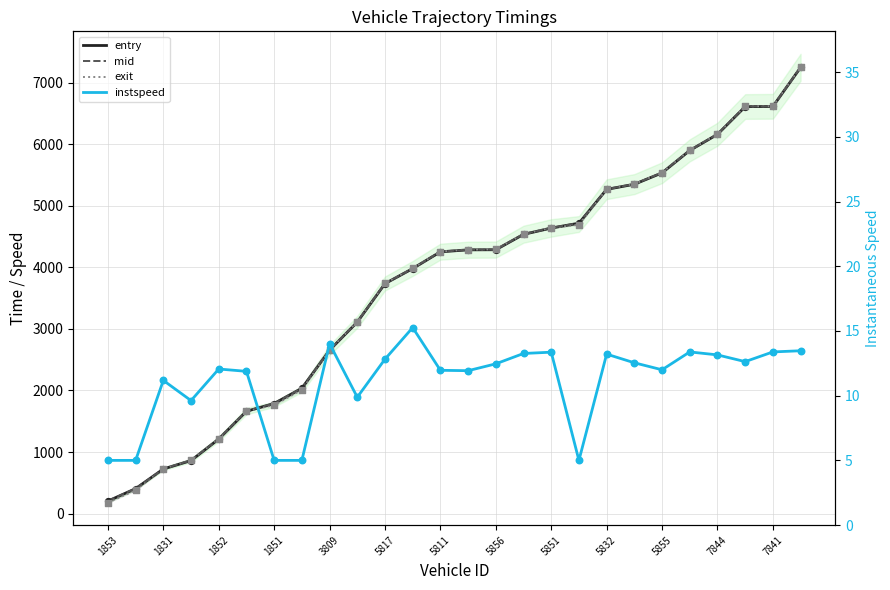

Is the value of entry at 5851 greater than the value of mid at 13?

No